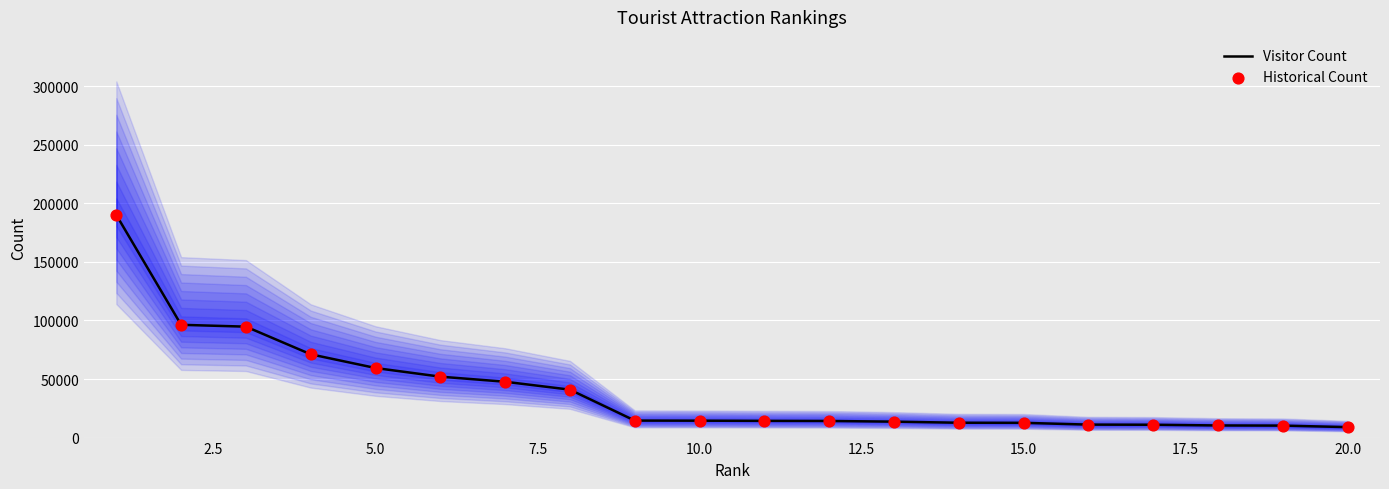

At how many categories does at least one series exceed 110021?

1